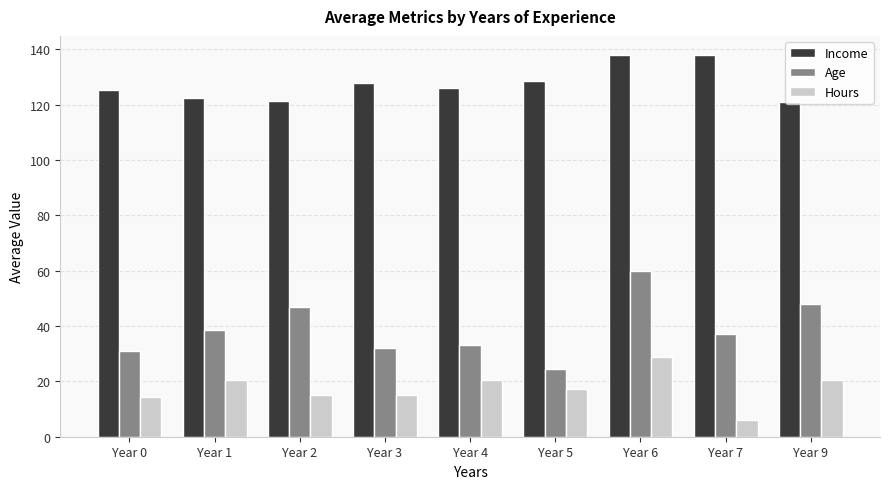

List the series in order of their overall mean, lowest first.

Hours, Age, Income